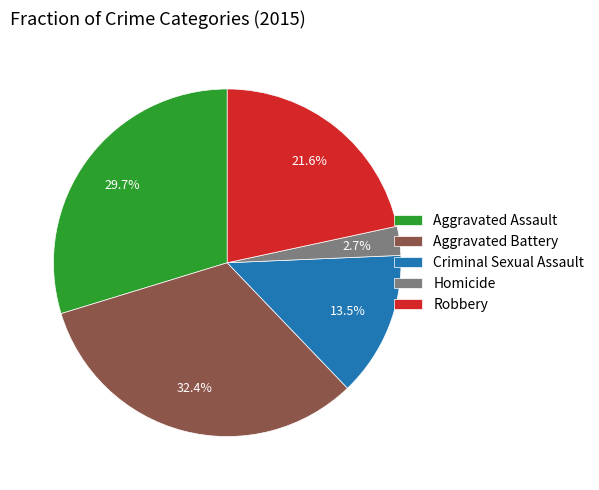

What percentage is the Aggravated Battery slice, to the nearest percent?

32%